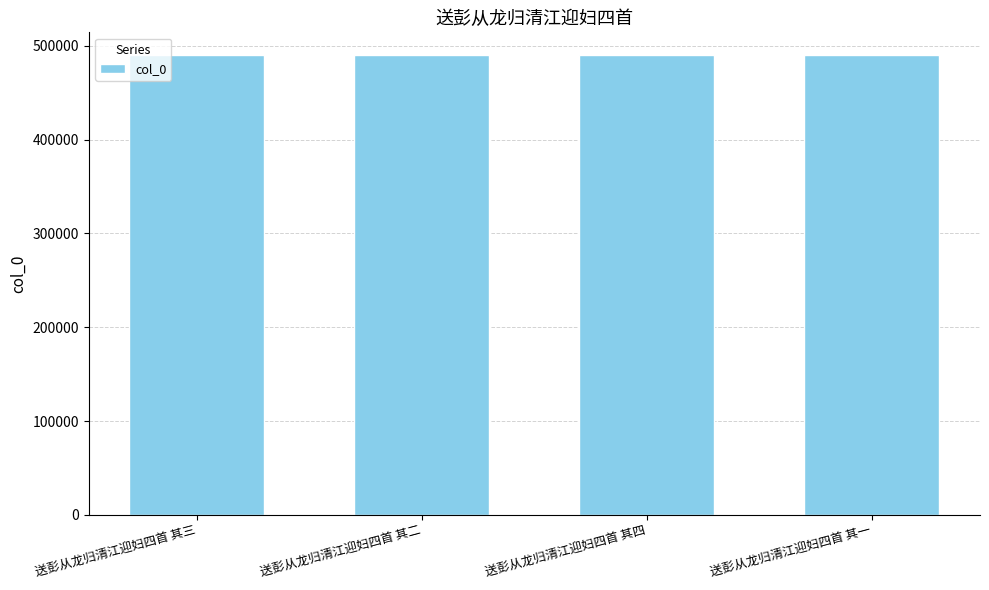

What is the maximum value shown in the chart?

489737